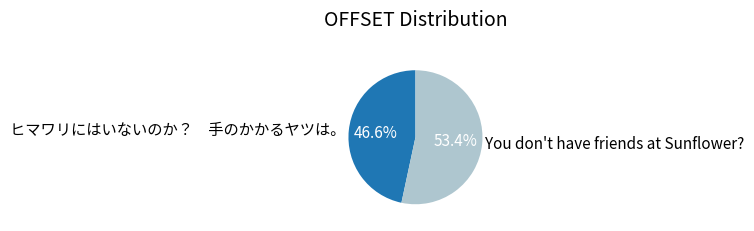

The You don't have friends at Sunflower? slice represents 44% of the pie. True or false?

False